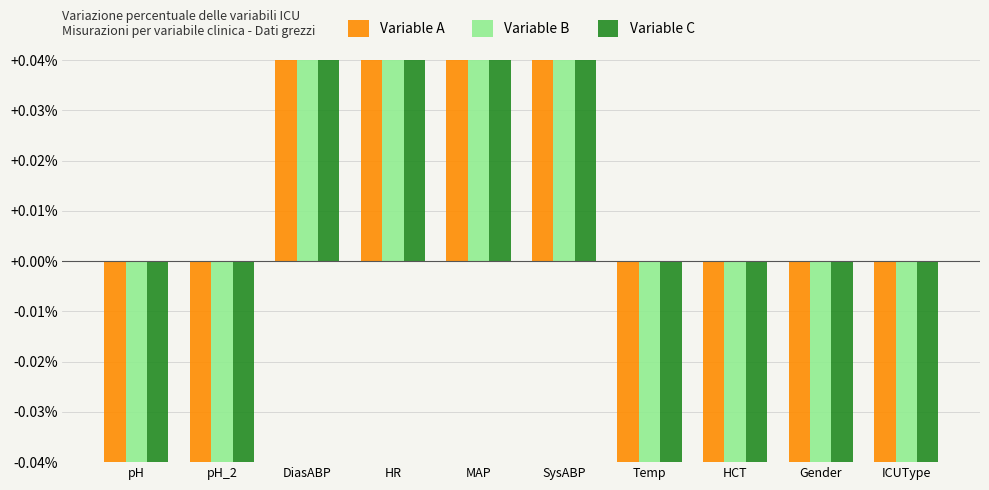

True or false: Variable C has a value of 2.2 at DiasABP.

True